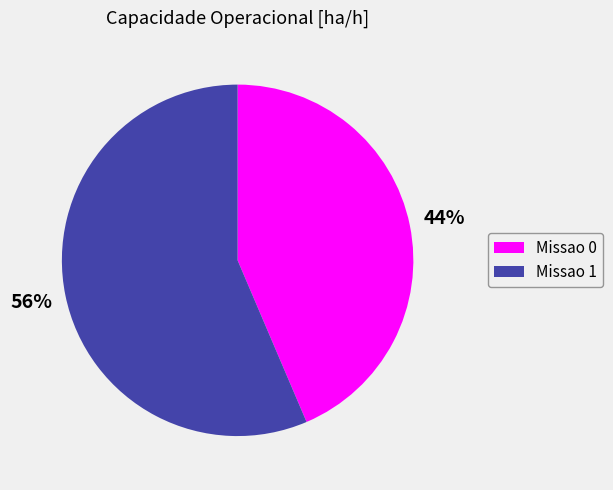

Between Missao 0 and Missao 1, which is larger?

Missao 1